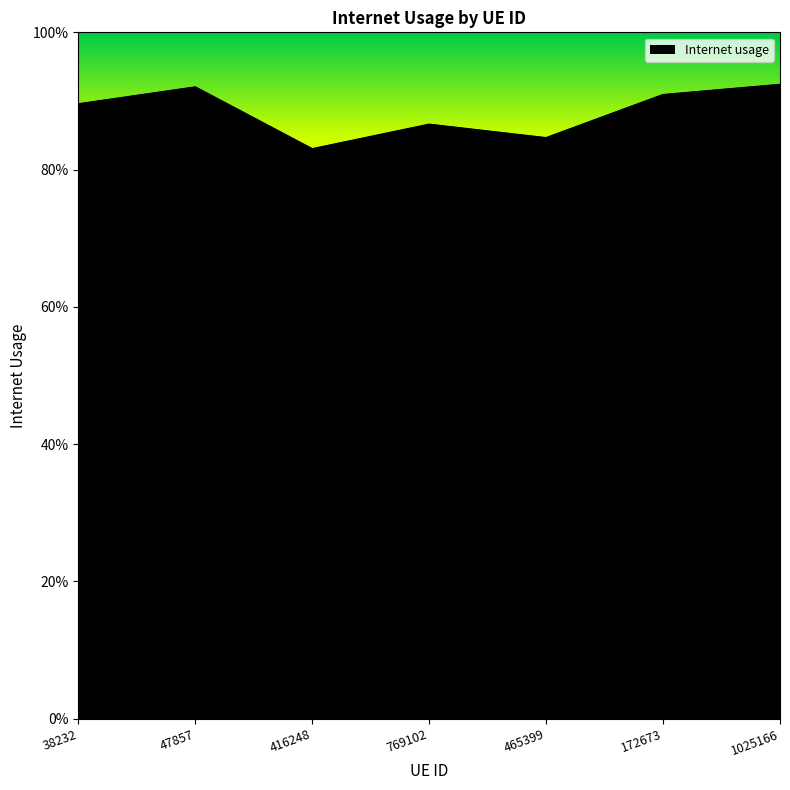

How many interior local peaks (higher than both neighbors) does the data have?

2